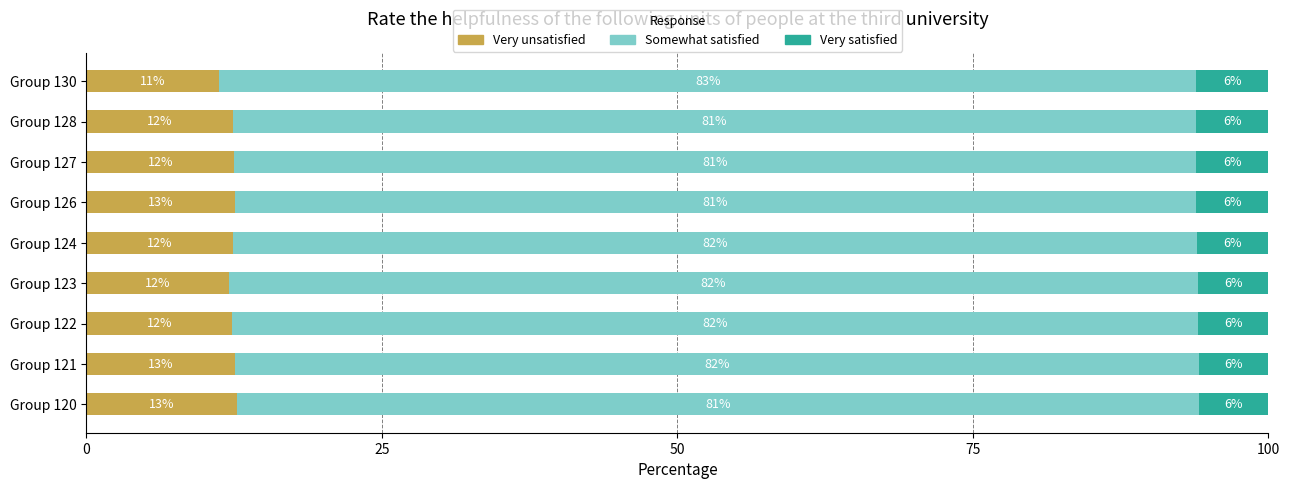

What is the lowest value of the Very unsatisfied series?

11.2